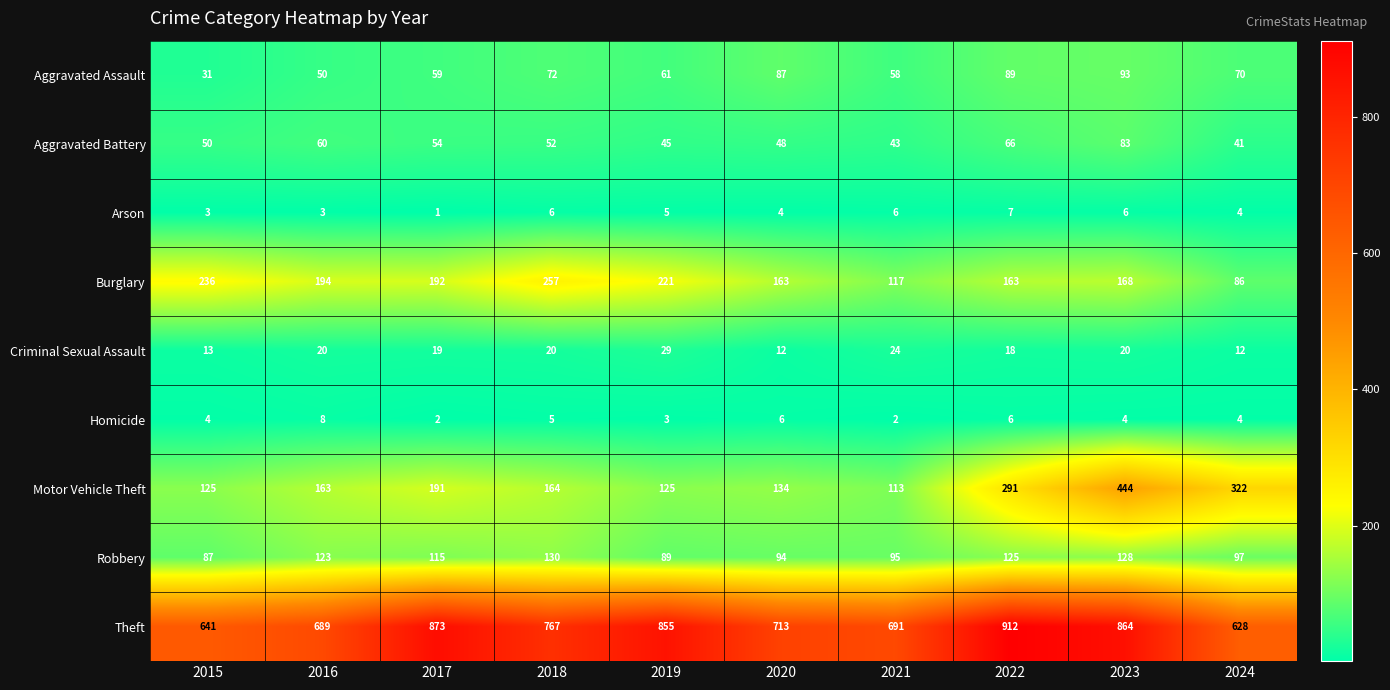

What is the average value of the Aggravated Battery series?

54